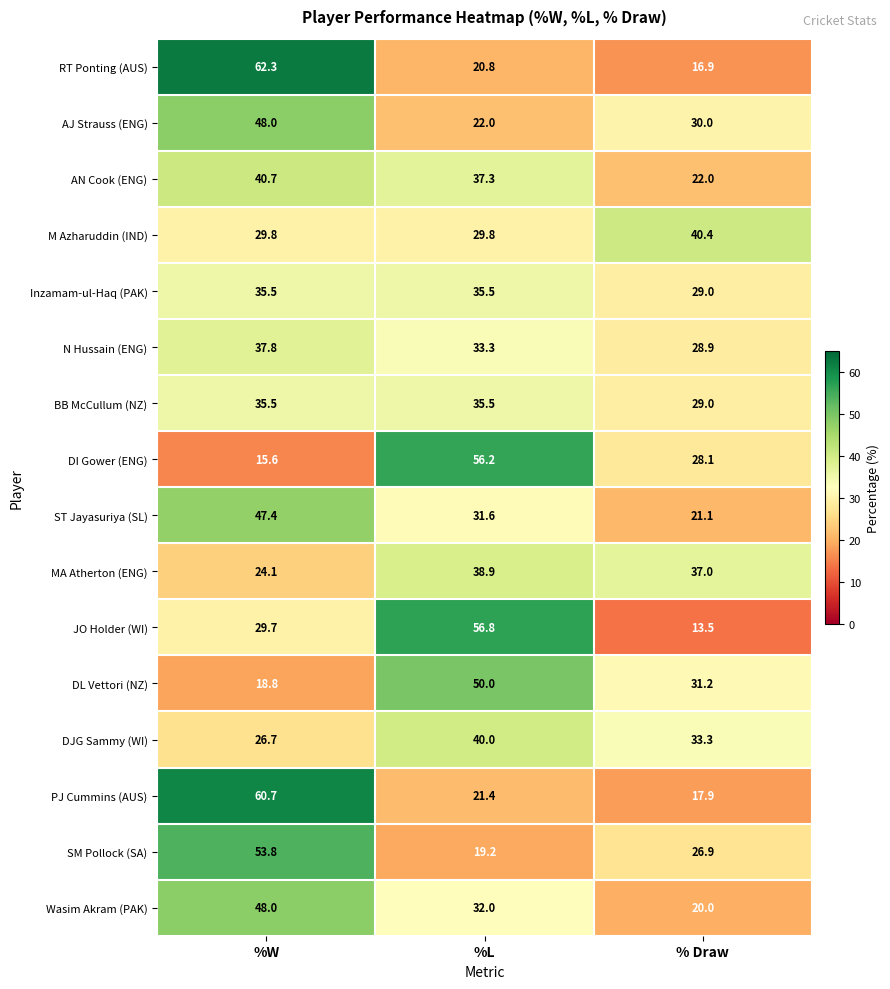

Which series has the largest total across all categories?

ST Jayasuriya (SL)